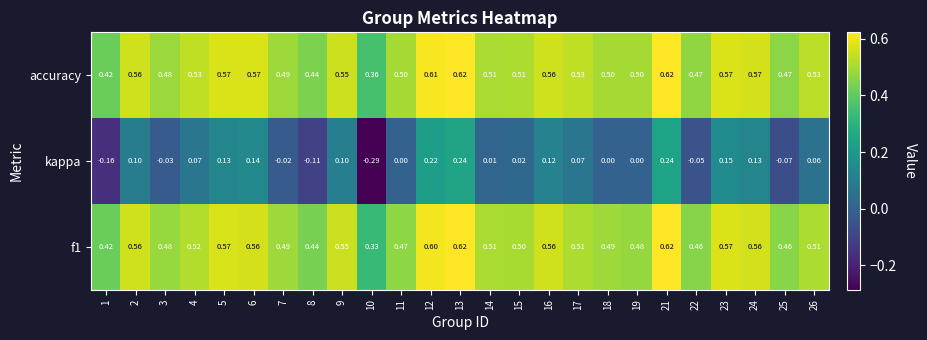

Between 7 and 10, which series saw the biggest shift?

kappa